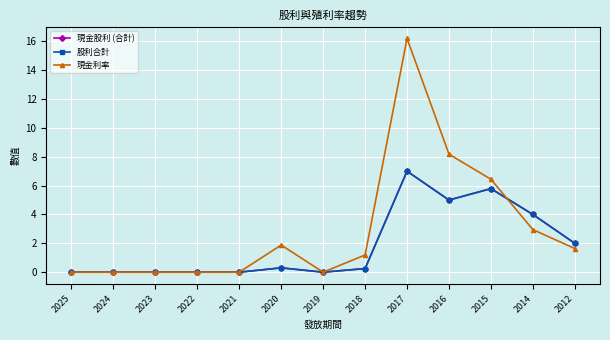

At 2025, list the series in order from largest to smallest.

現金股利 (合計), 股利合計, 現金利率